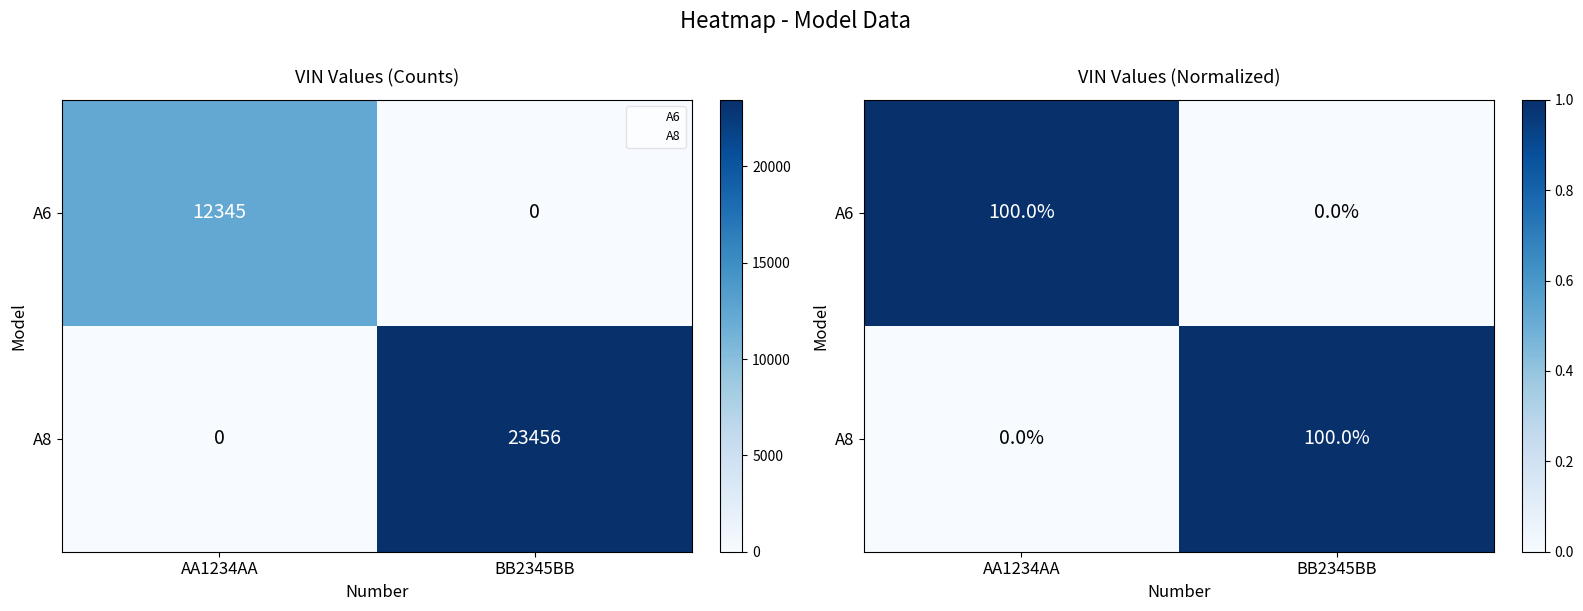

Count the A6 values in the range 0 to 1.

2